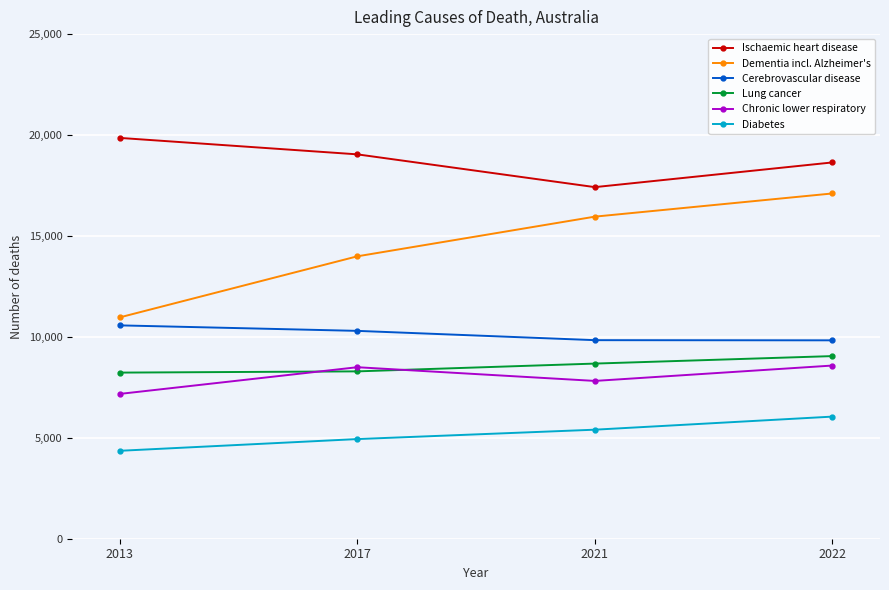

Does the chart have visible grid lines?

Yes